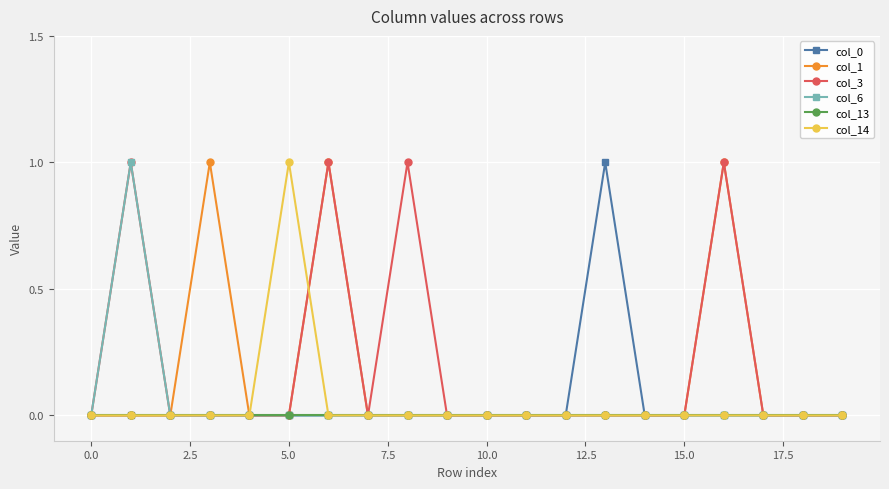

True or false: col_6 has more than 0 interior local peaks.

True